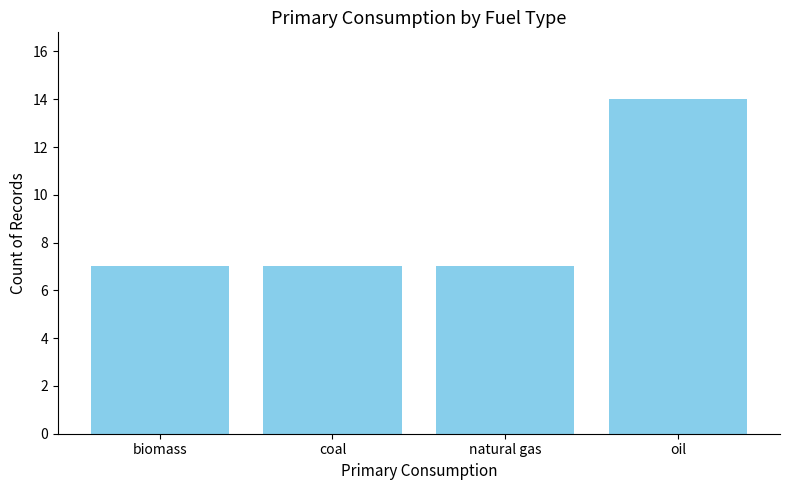

Reading left to right, list all the values displayed in this chart.

7	7	7	14